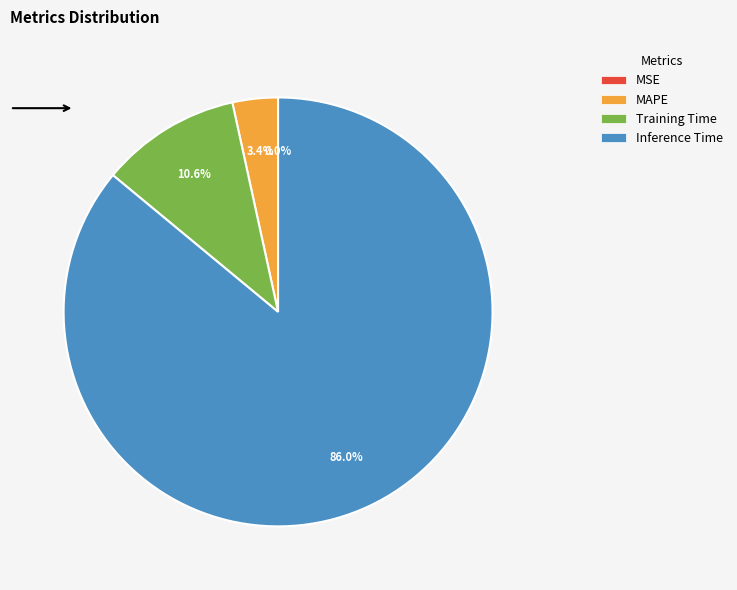

Is there a majority slice in this chart?

Yes